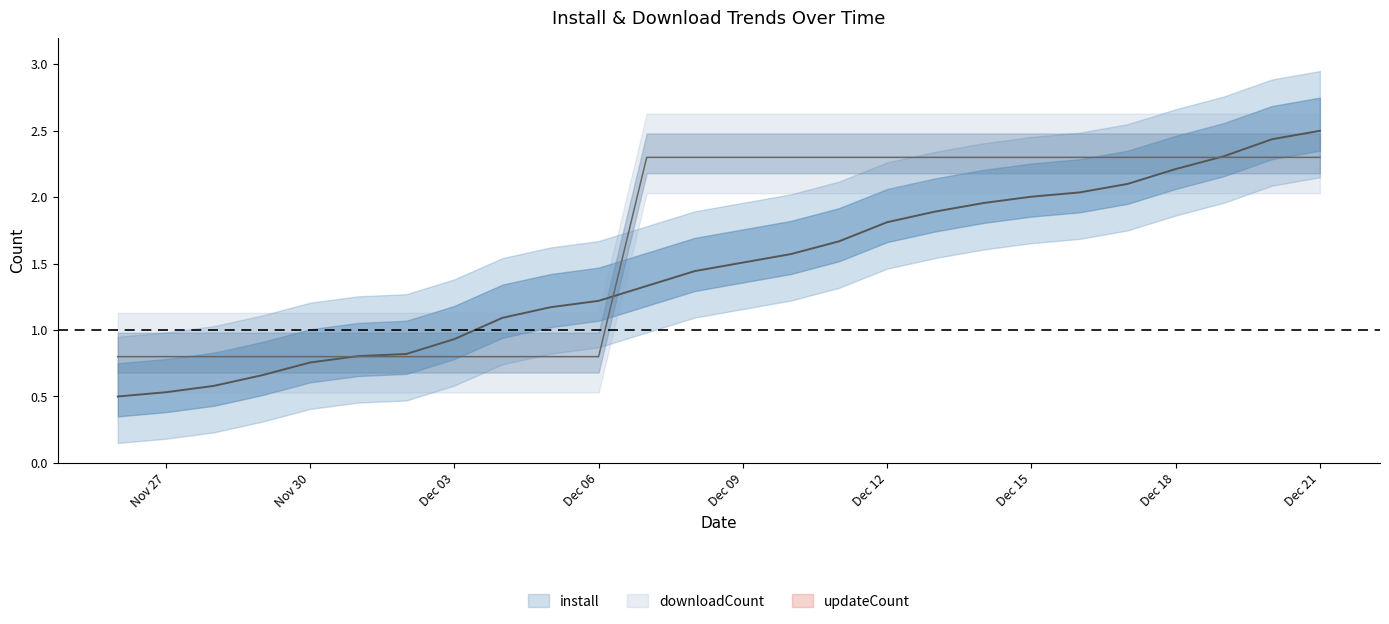

How many lines are shown in the chart?

2